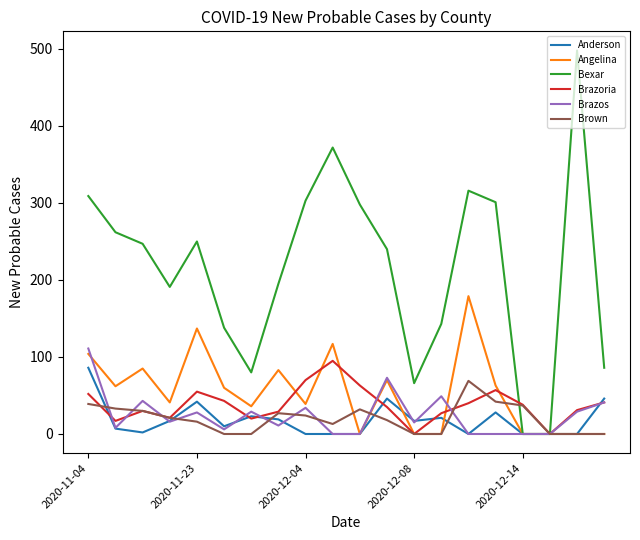

What is the average value of the Angelina series?

54